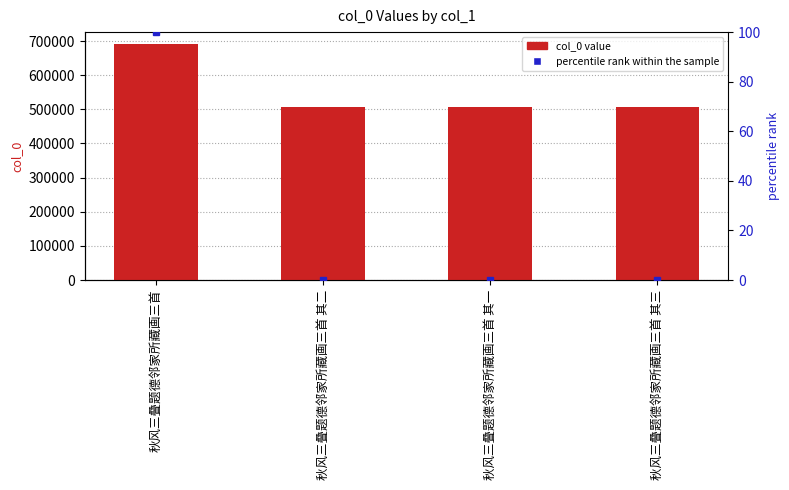

Which category has the lowest value across all series?

秋风三叠题德邻家所藏画三首 其一